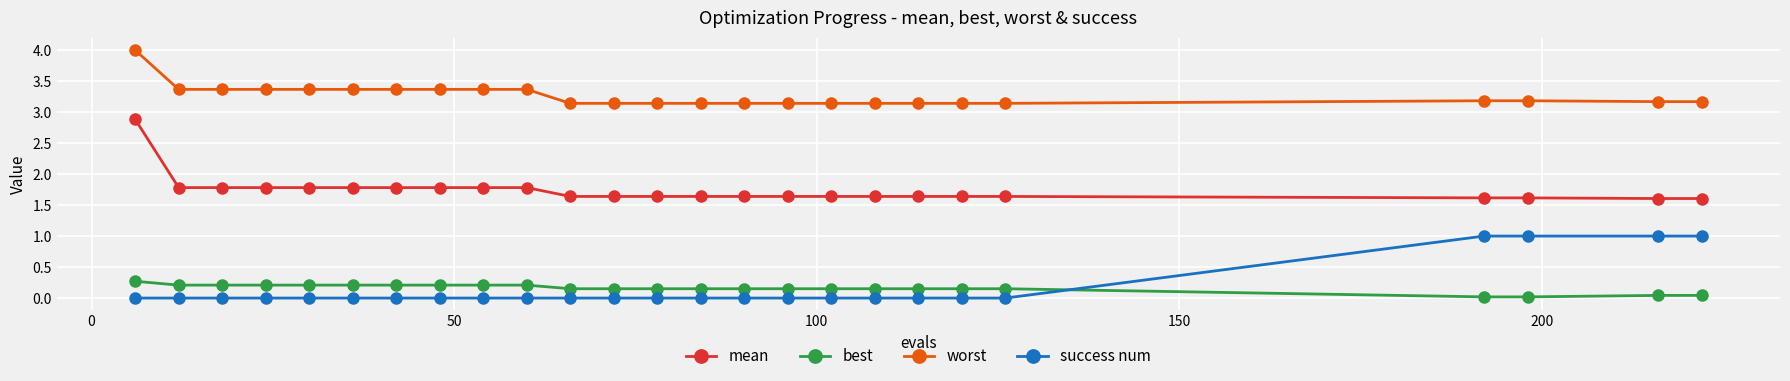

At how many categories does at least one series exceed 2?

25